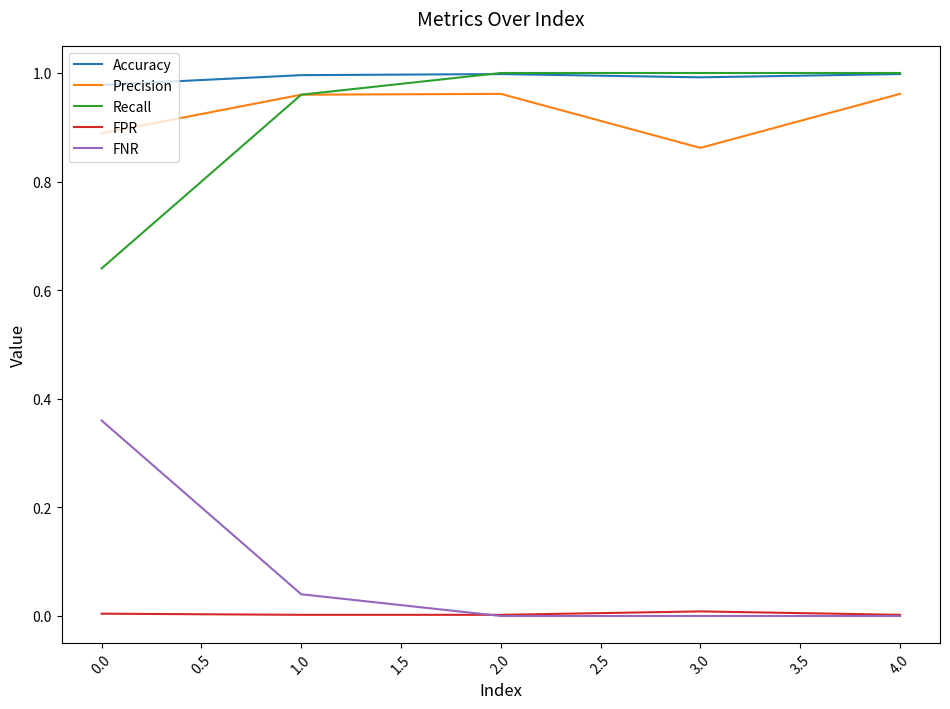

Count the number of data series in this chart.

5